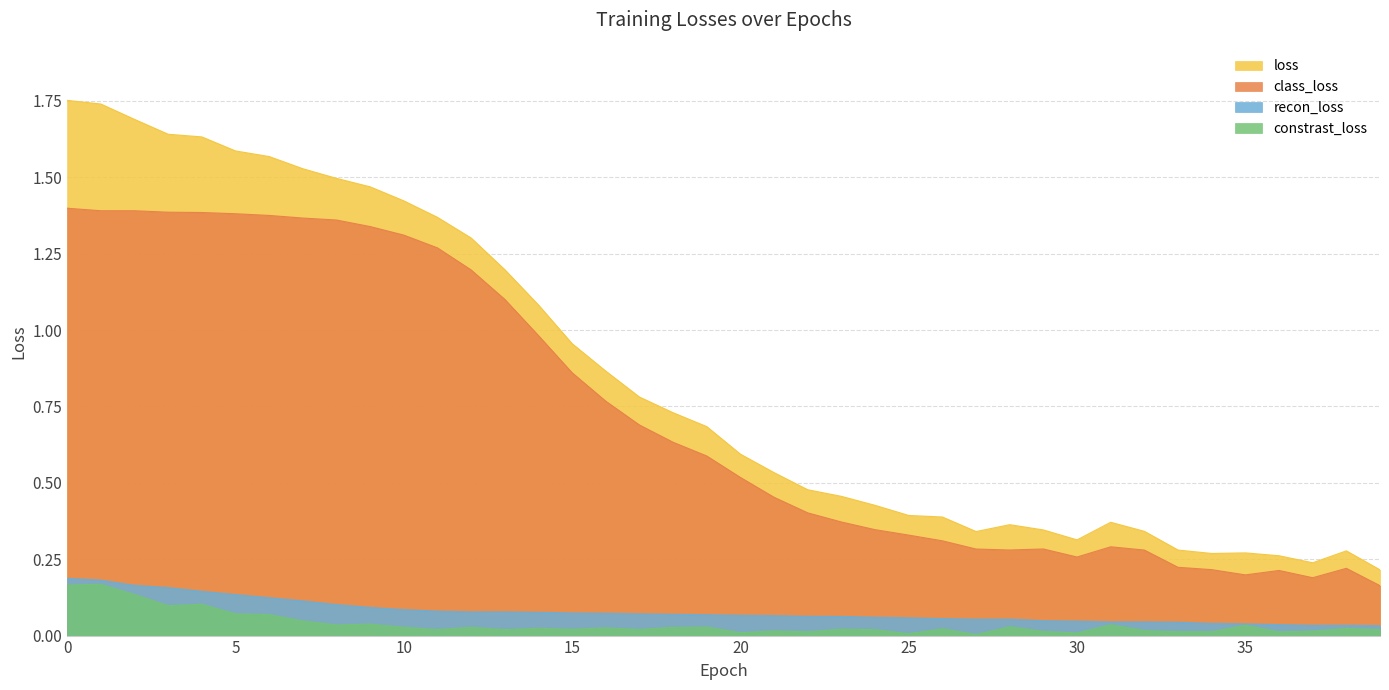

Does the chart display data point markers on the line(s)?

No